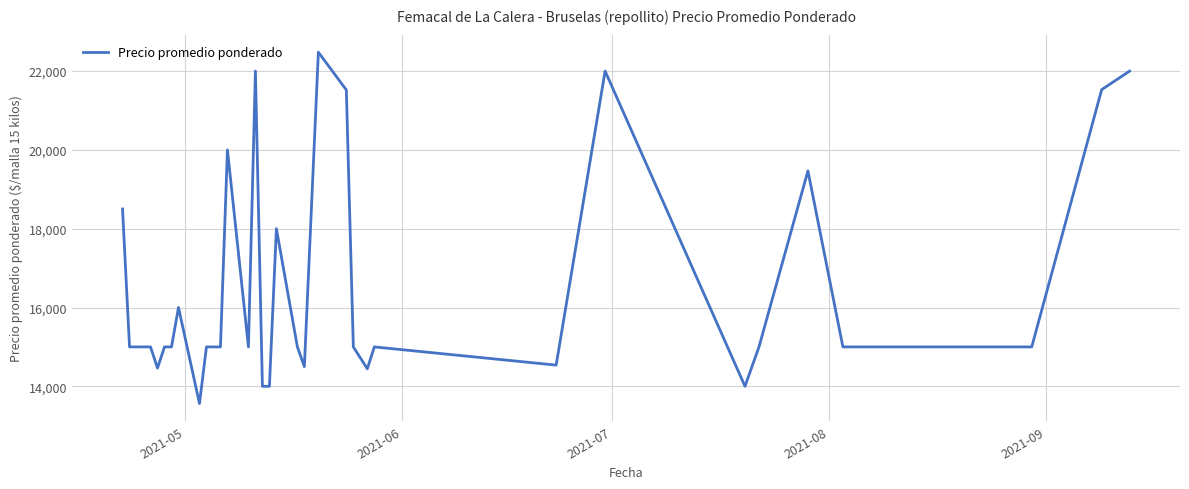

What is the smallest value displayed?

13562